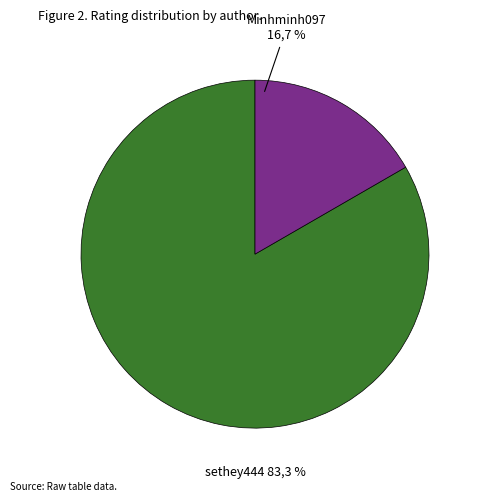

True or false: Minhminh097 accounts for 17% of the total.

True